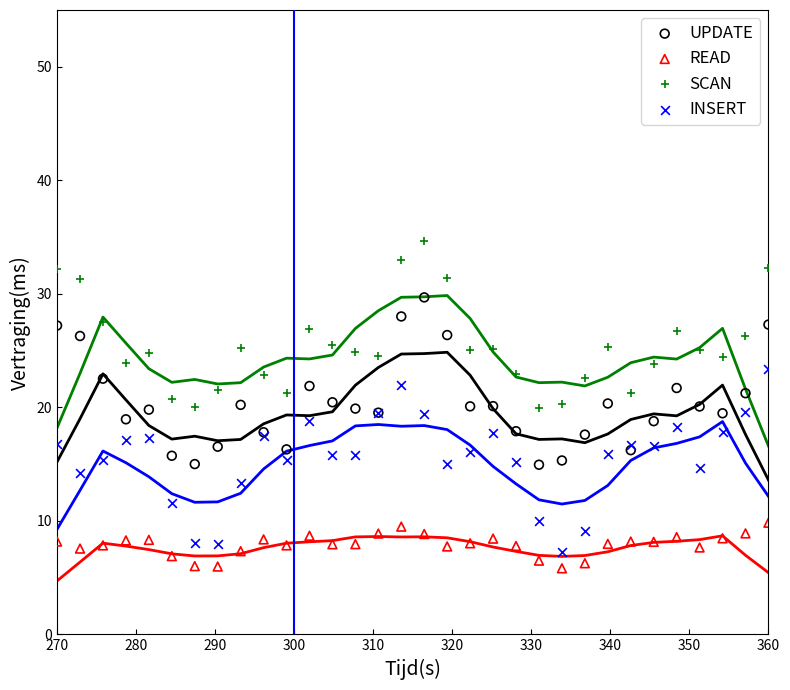

Which series contains the highest Y value?

SCAN